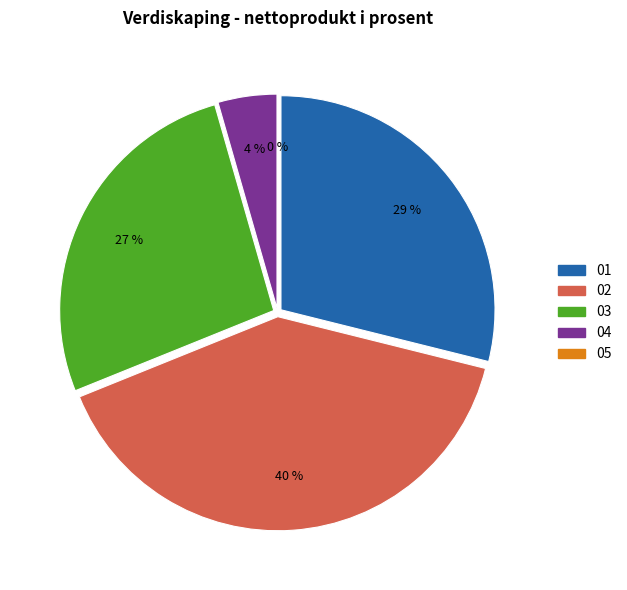

Approximately how many times larger is the value at 04 compared to 02?

0.1